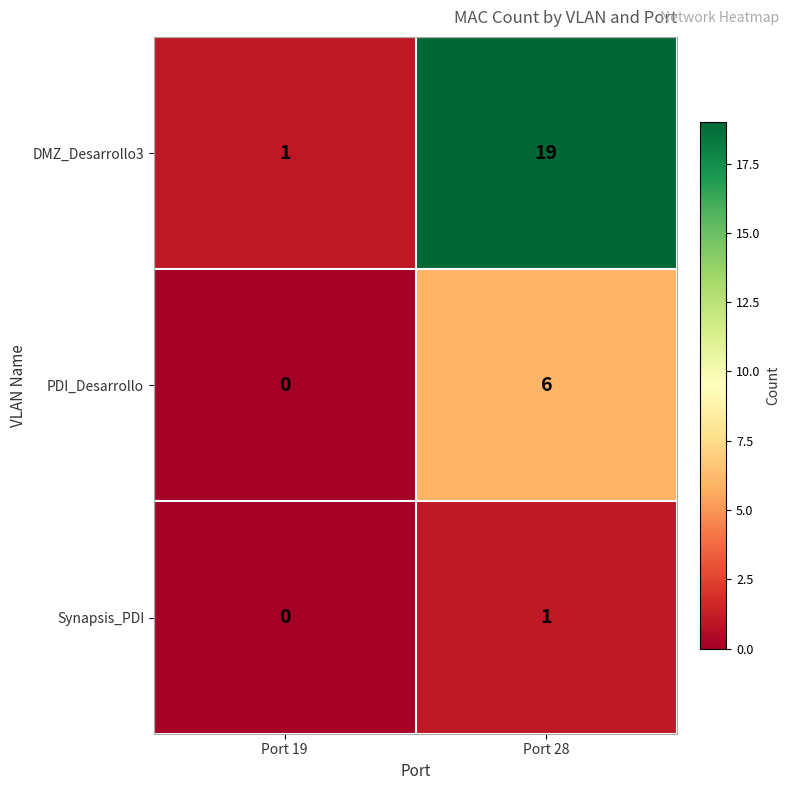

Rank the categories by PDI_Desarrollo value from lowest to highest.

Port 19, Port 28